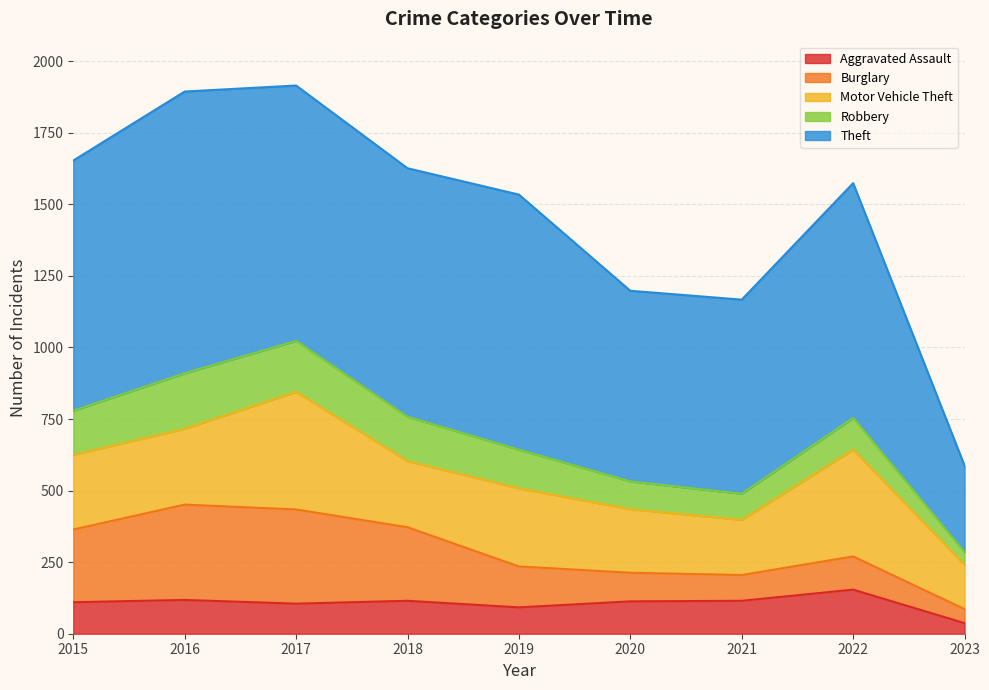

List the series in order of their peak value, lowest first.

Aggravated Assault, Robbery, Burglary, Motor Vehicle Theft, Theft